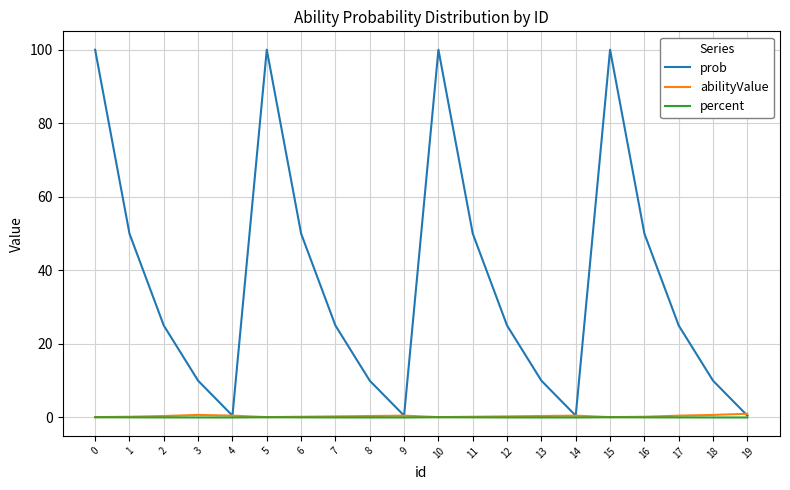

What are all the series names shown in the legend?

prob, abilityValue, percent